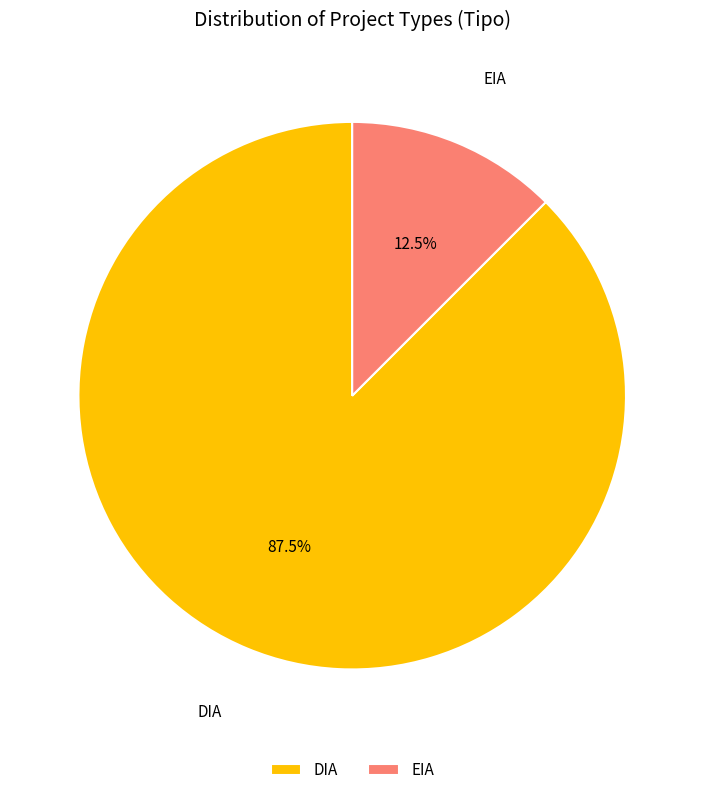

How many segments does this pie chart have?

2